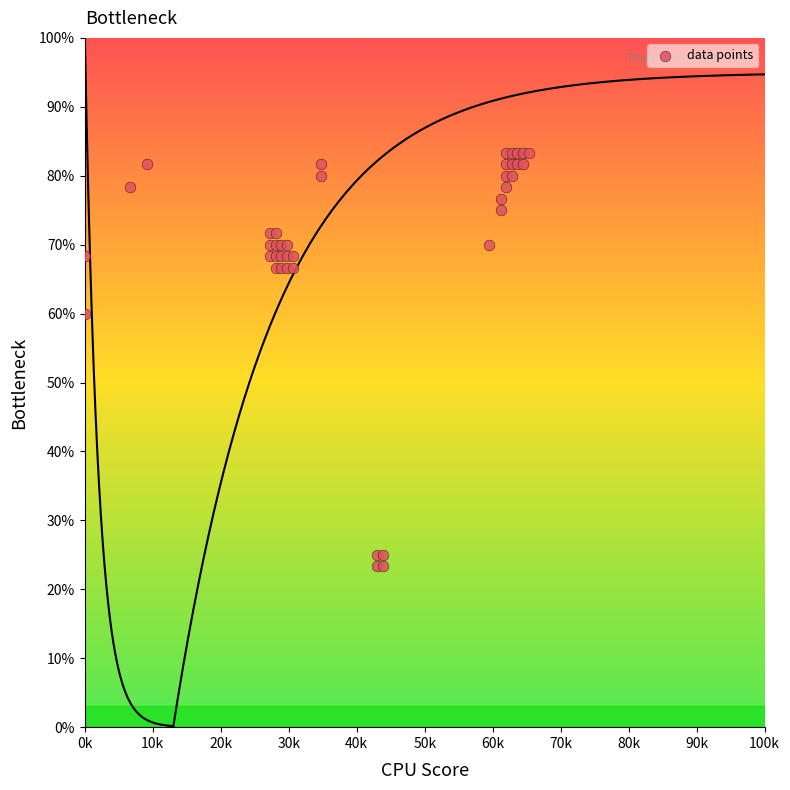

What Y value in the scatter plot is closest to 53?

60.0